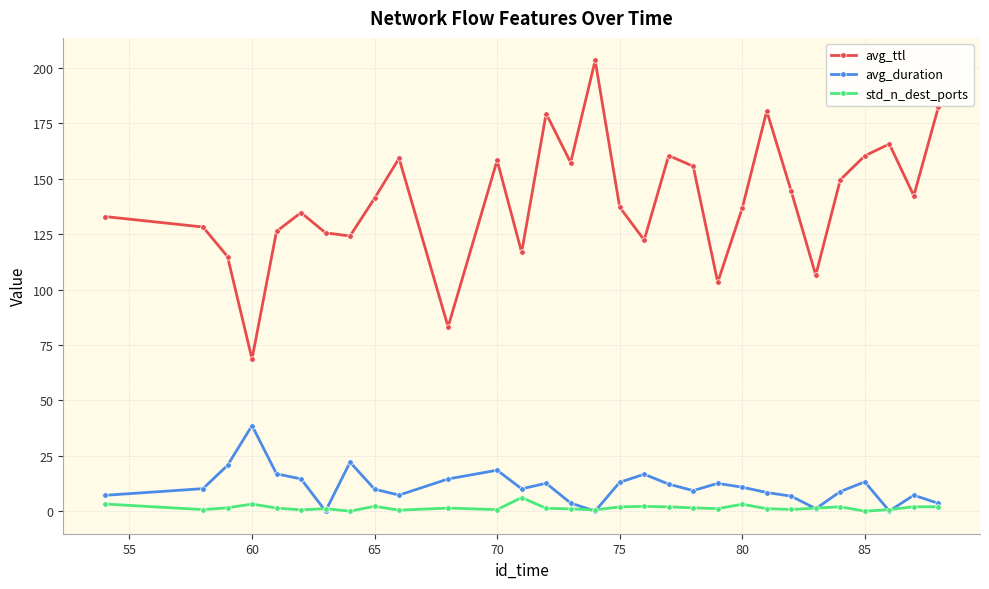

Which series has the largest total across all categories?

avg_ttl